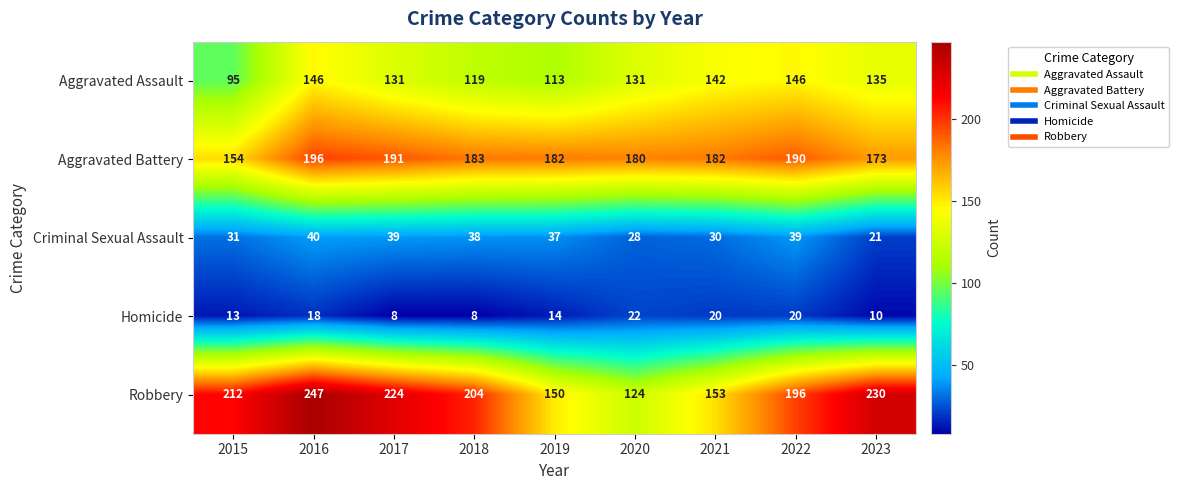

What is the sum of all Aggravated Battery values?

1631